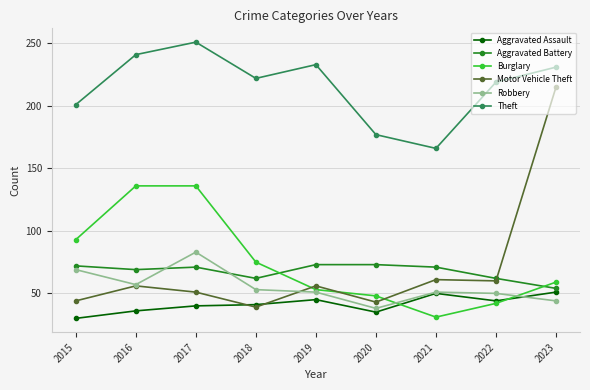

What is the total value across all series at 2021?

430